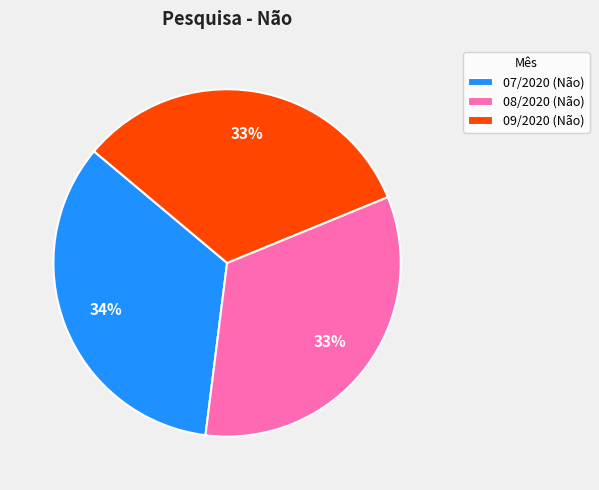

What percentage is the 07/2020 slice, to the nearest percent?

34%